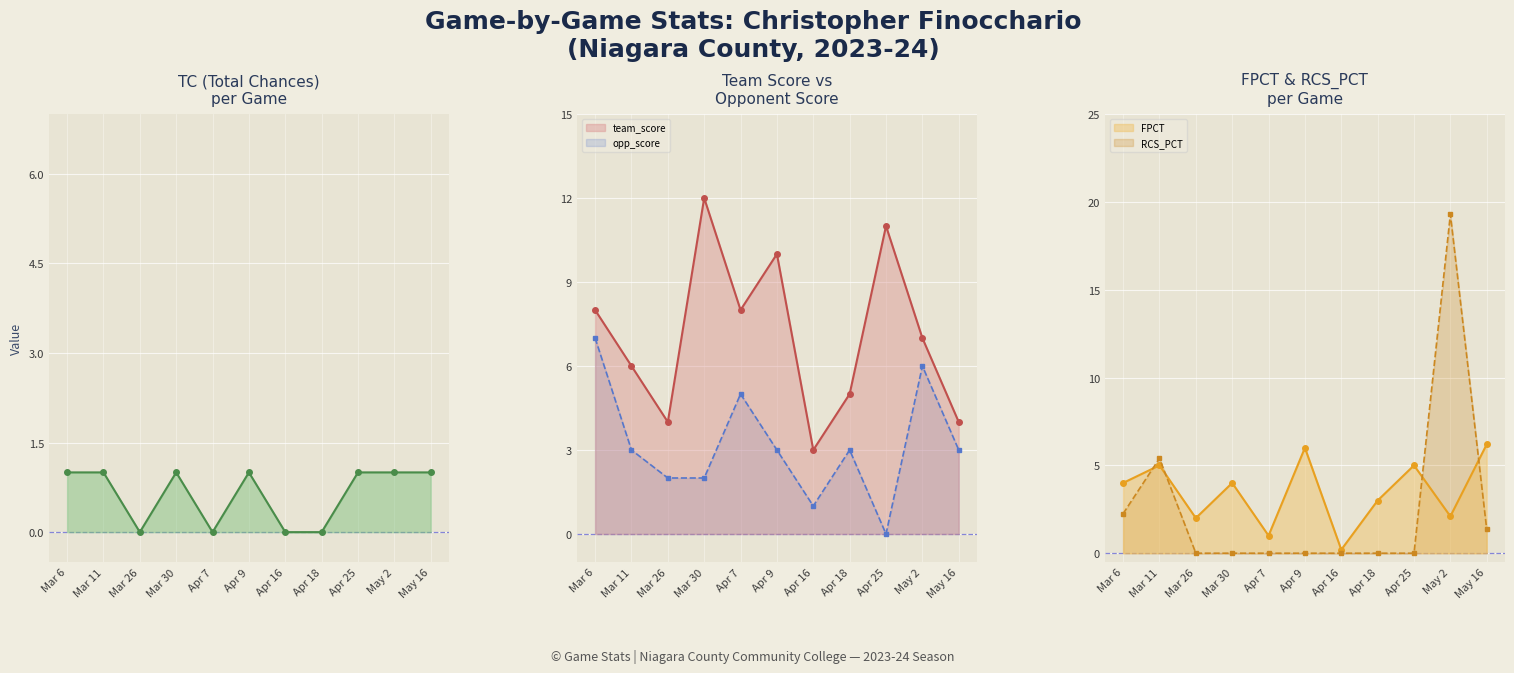

How many lines are shown in the chart?

5